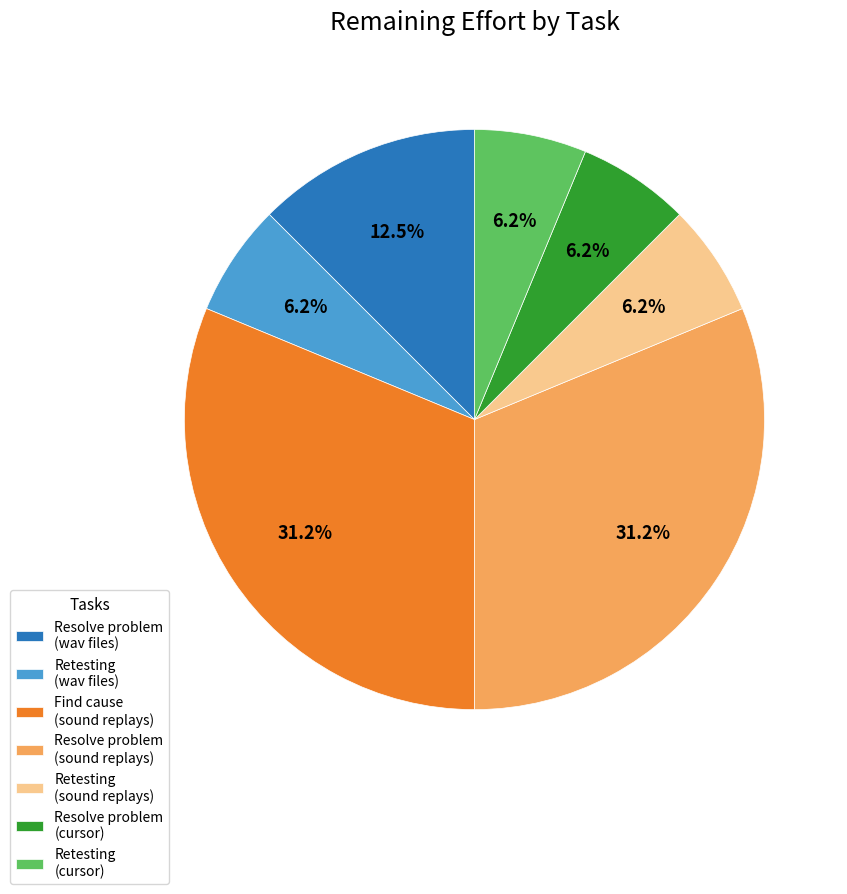

Is the sum of Resolve problem (cursor) and Retesting (cursor) greater than half?

No